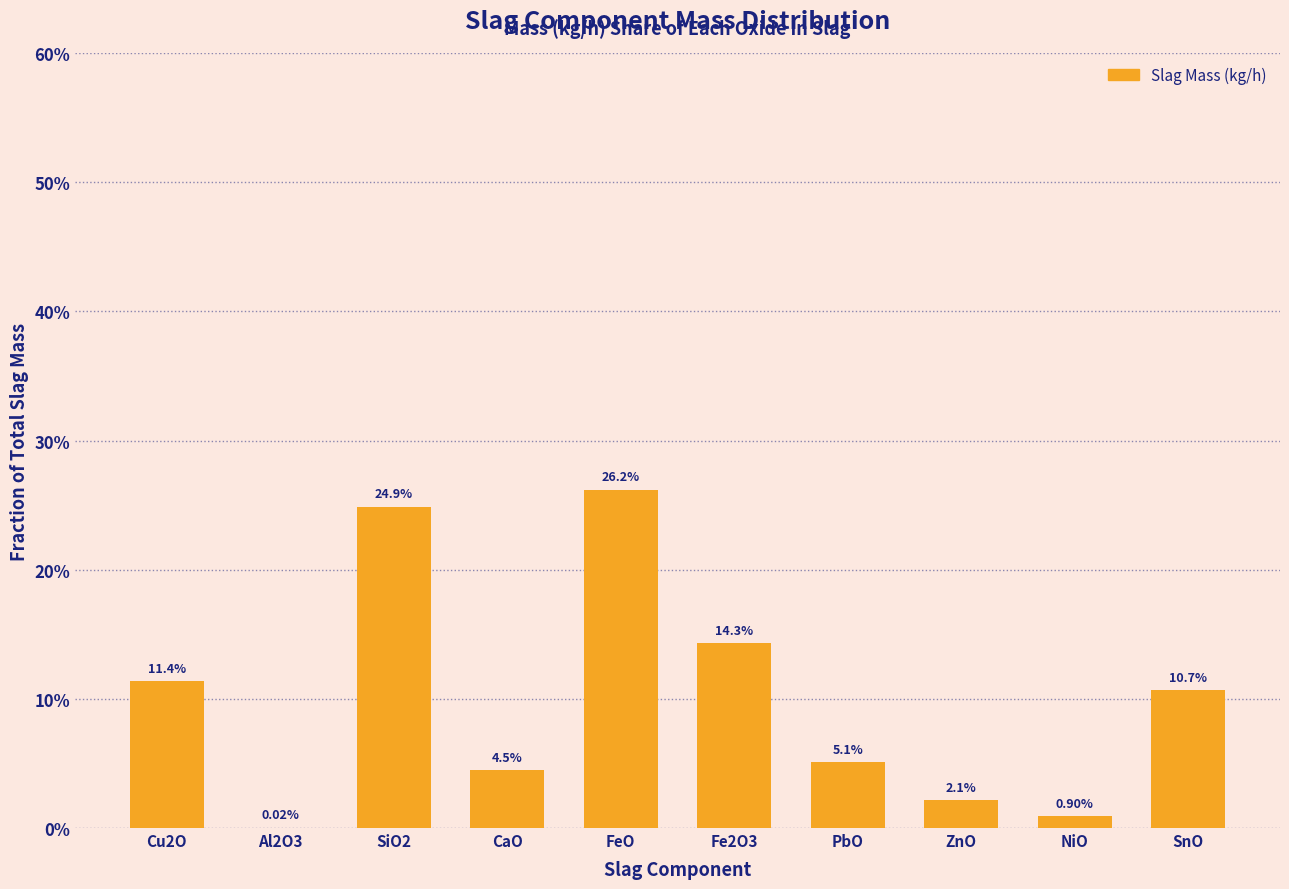

Are the bars horizontal?

No